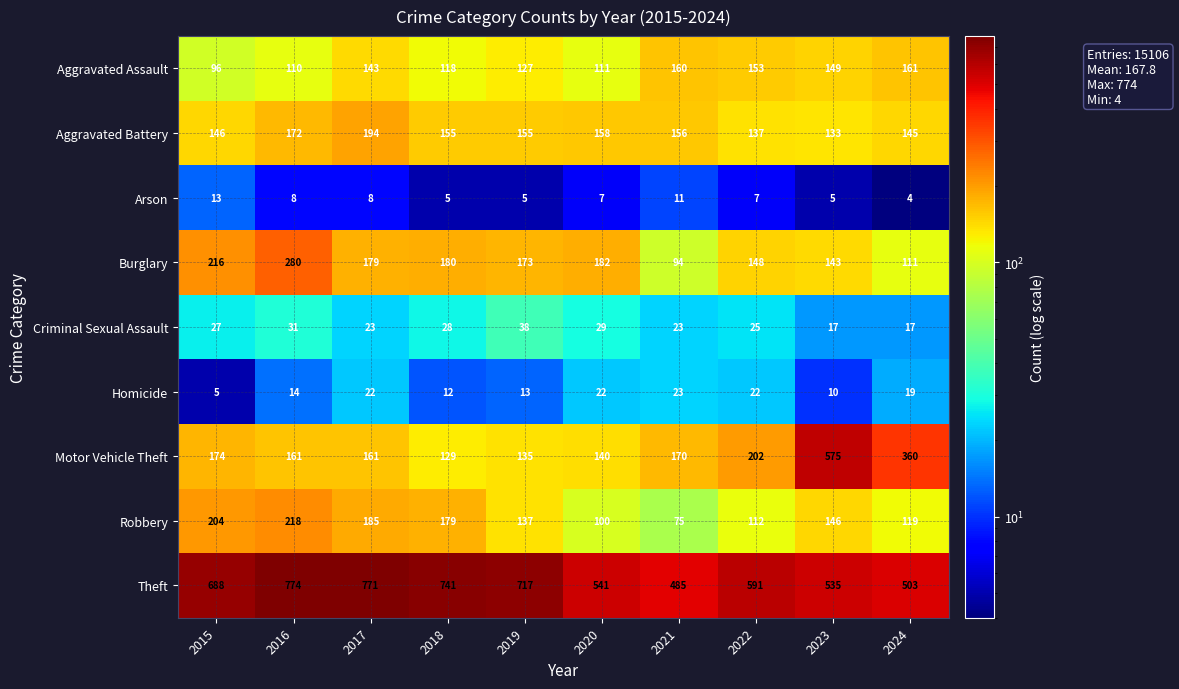

What is the greatest value displayed?

774